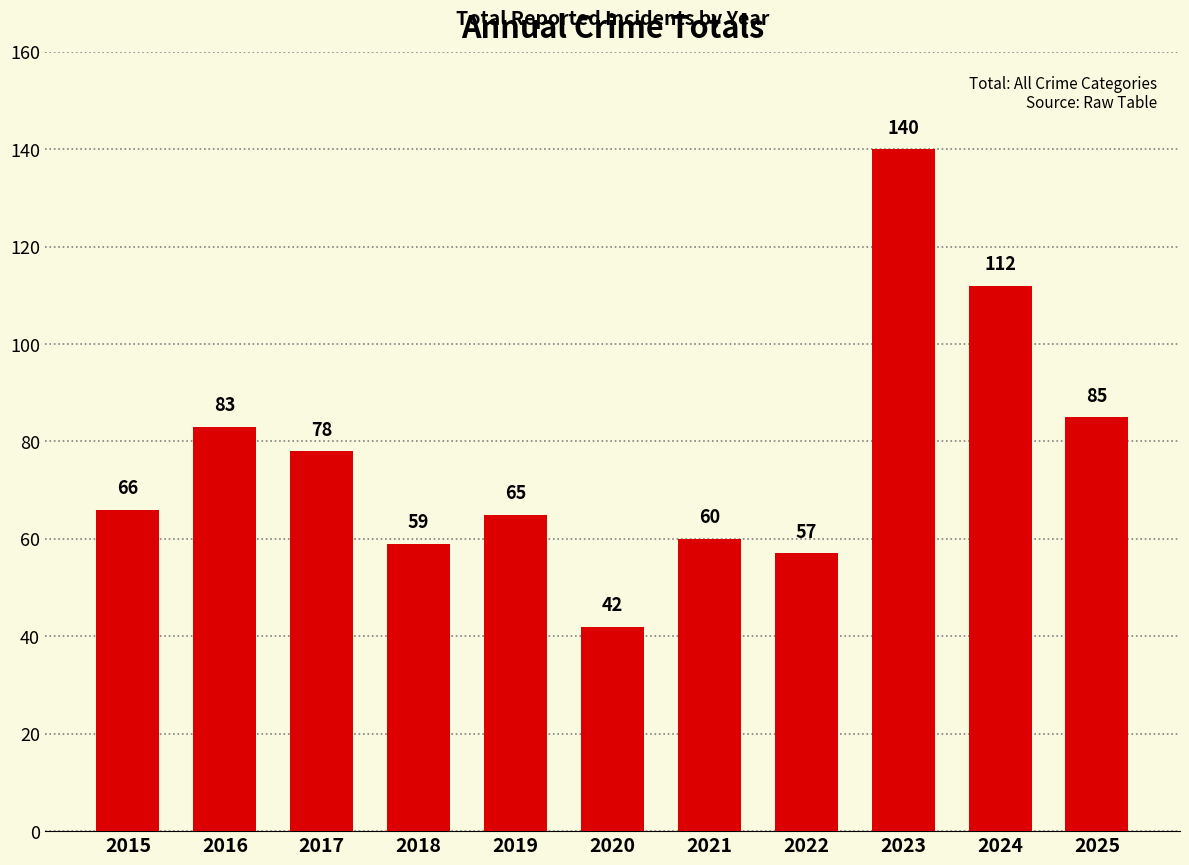

At which category does the chart reach its minimum across all series?

2020